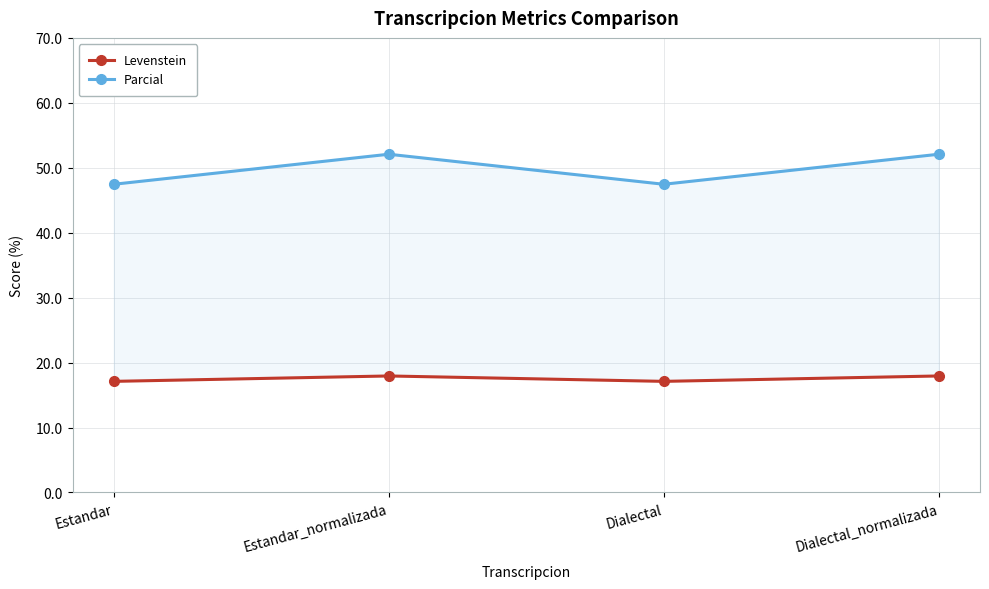

At which label does Parcial reach its peak?

Estandar_normalizada